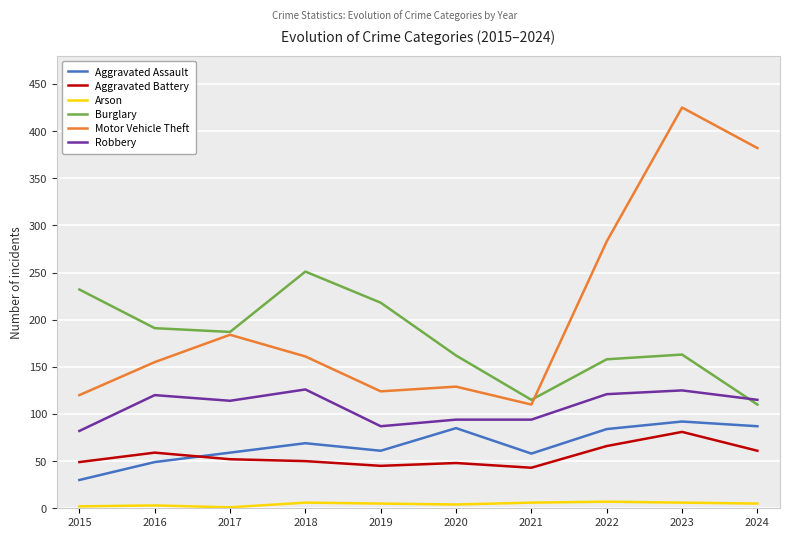

True or false: Burglary has a value of 251 at 2018.

True